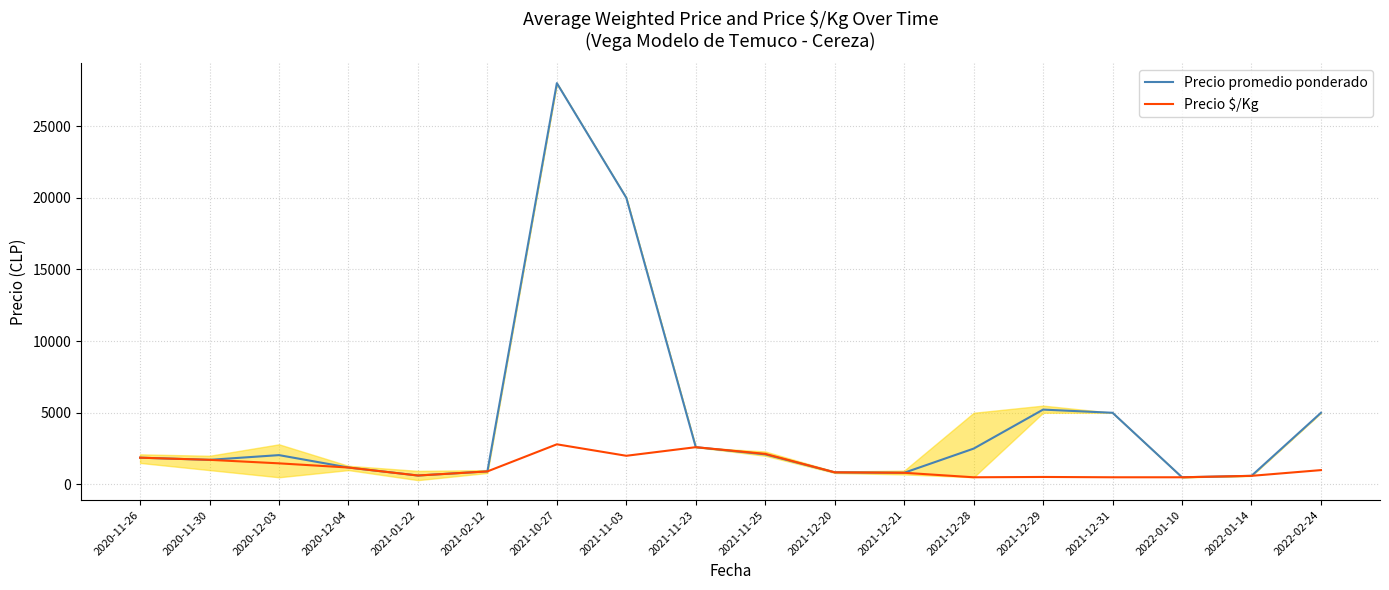

Count the number of categories in the chart.

18